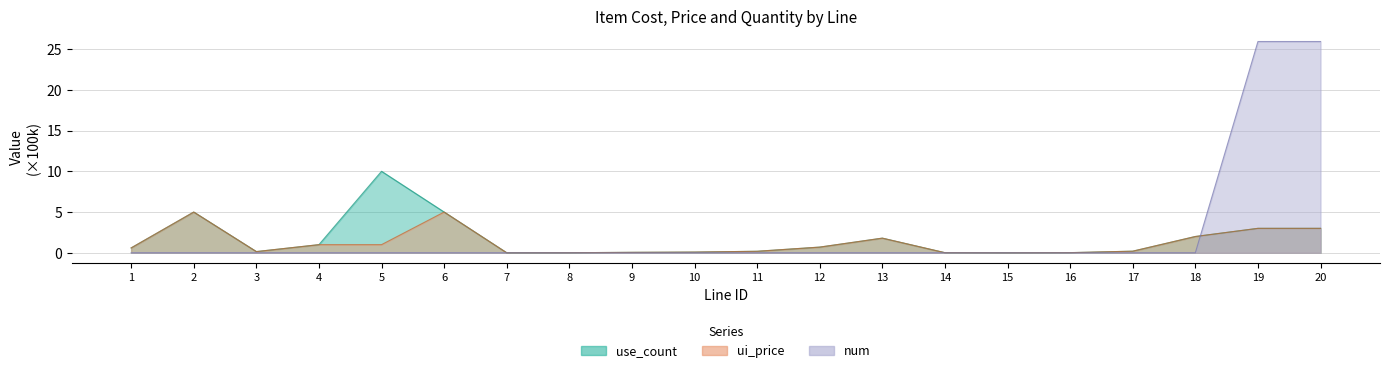

The value of num at 17 is 0.0. True or false?

False